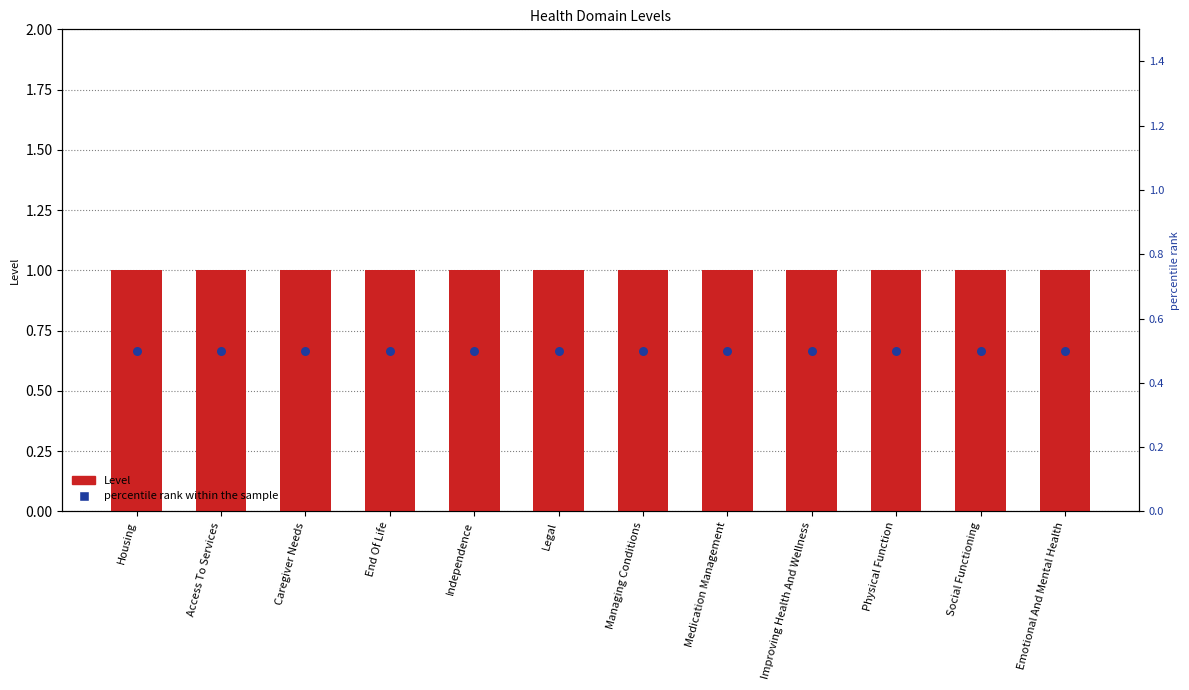

Which series has the largest total across all categories?

Level